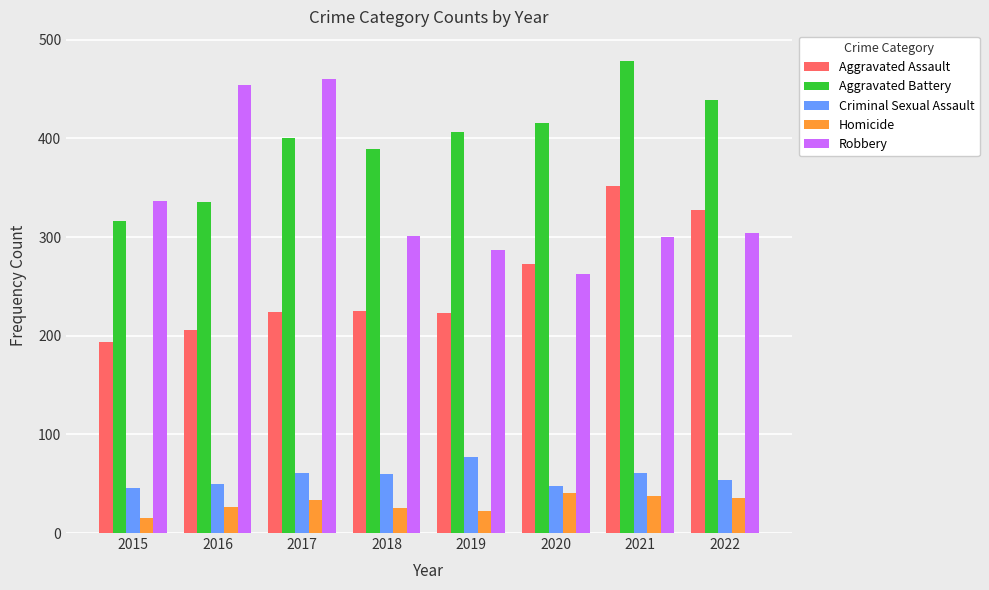

The value of Criminal Sexual Assault at 2018 is 60. True or false?

True